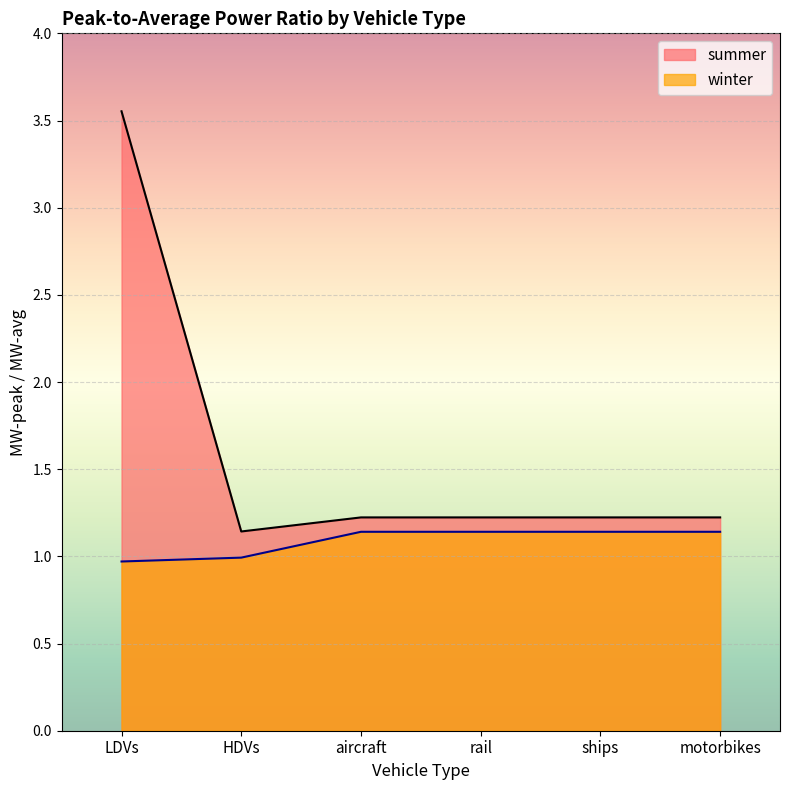

At which label does winter reach its peak?

aircraft